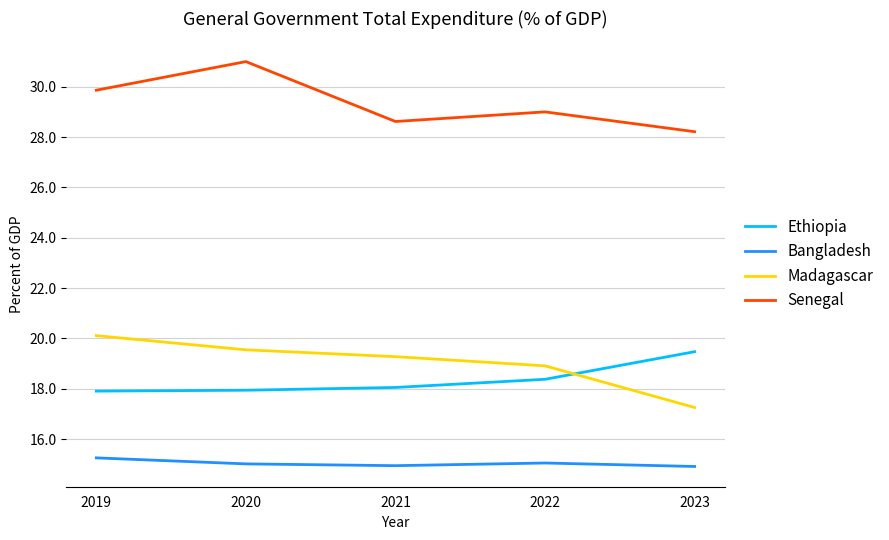

What is the spread (max minus min) of values at 2021?

13.7